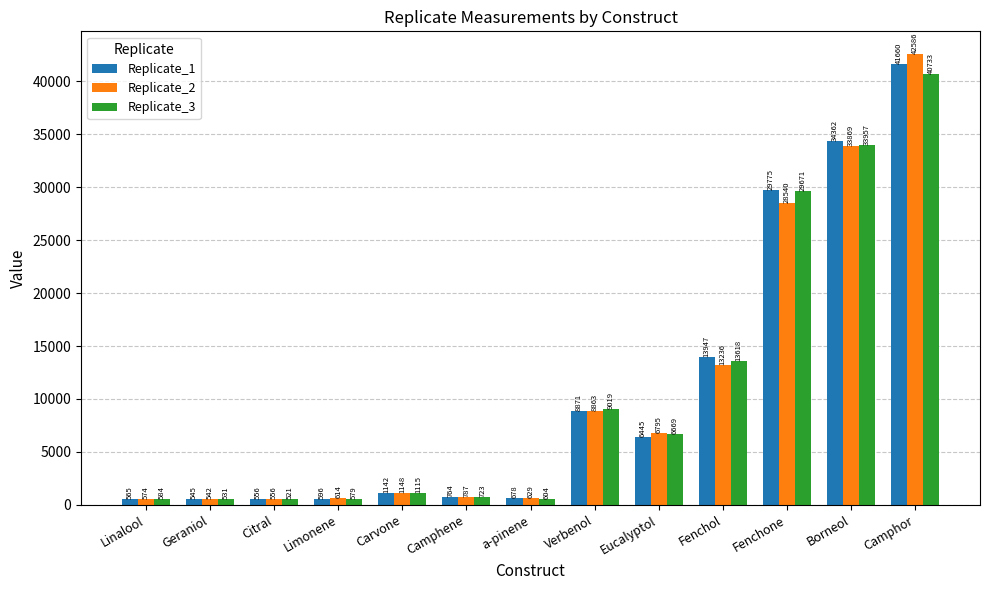

How many bars are there in each group?

3